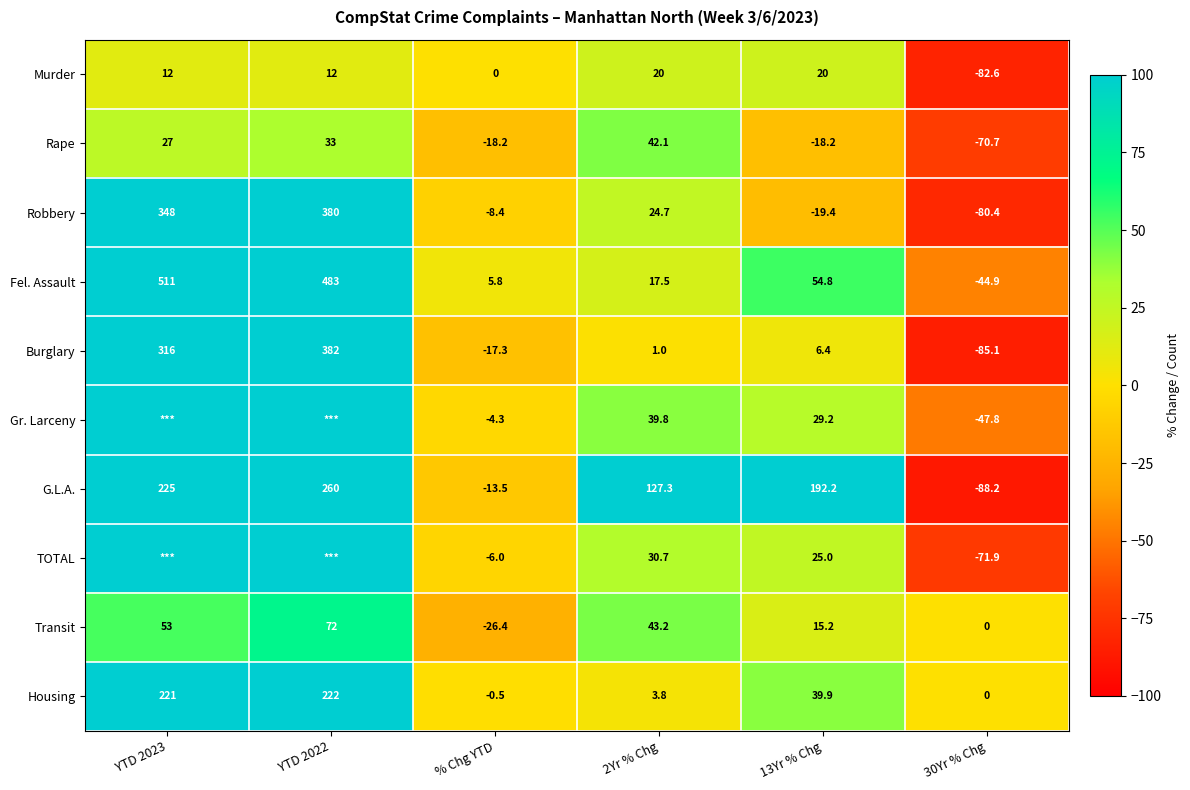

At which label is Robbery closest to 149?

2Yr % Chg